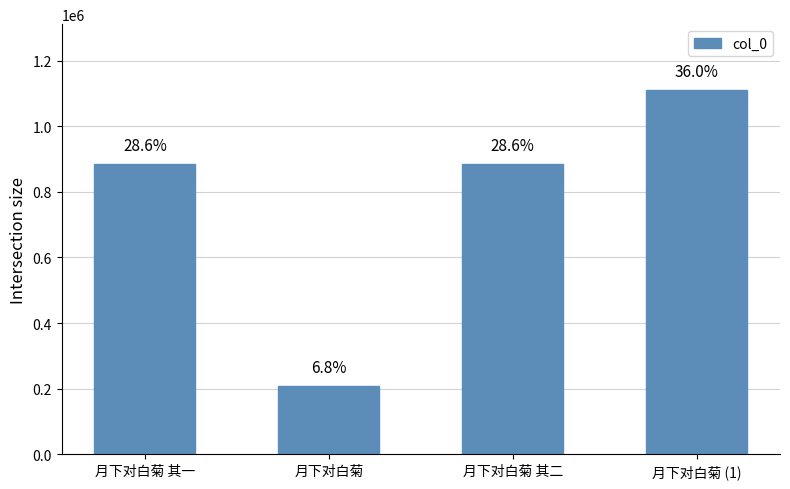

How many bars are there in total?

4